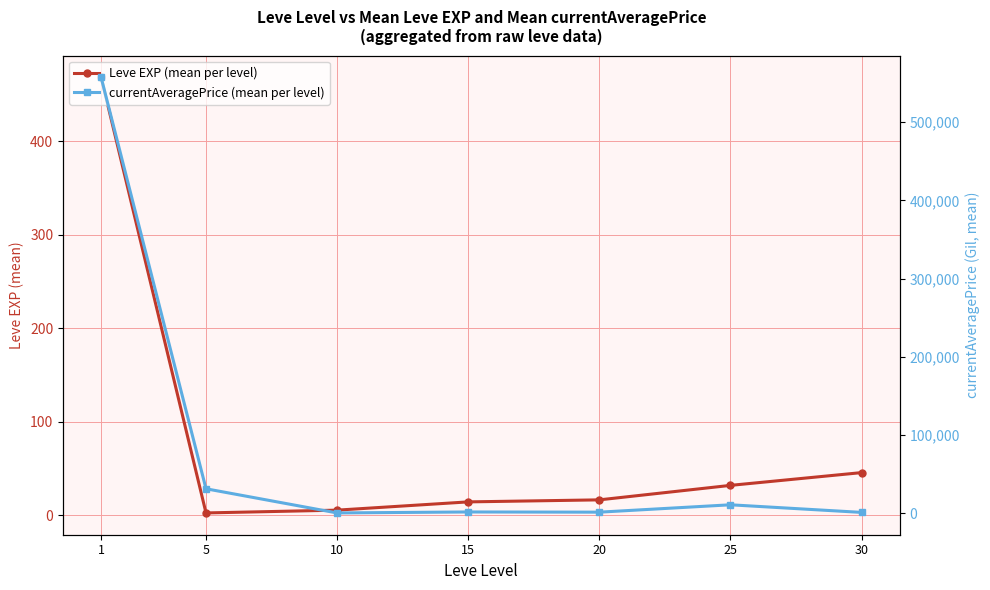

What is the sum of all currentAveragePrice (mean per level) values?

603122.2